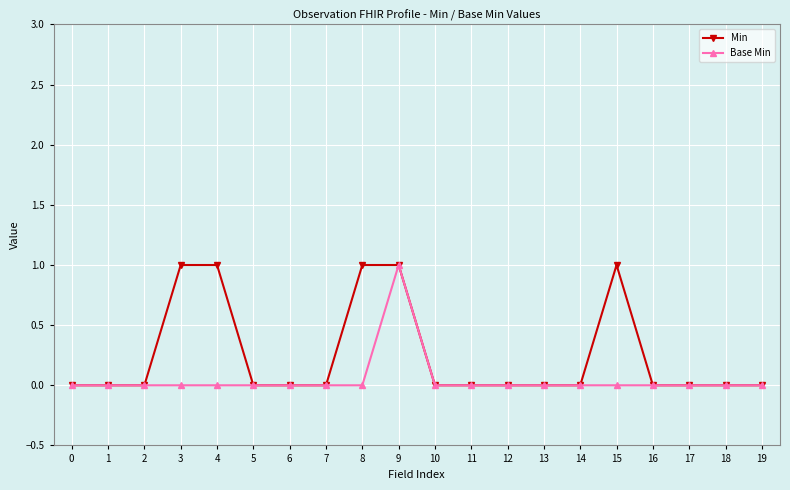

What is the value of the Min point at the 5th from the left?

1